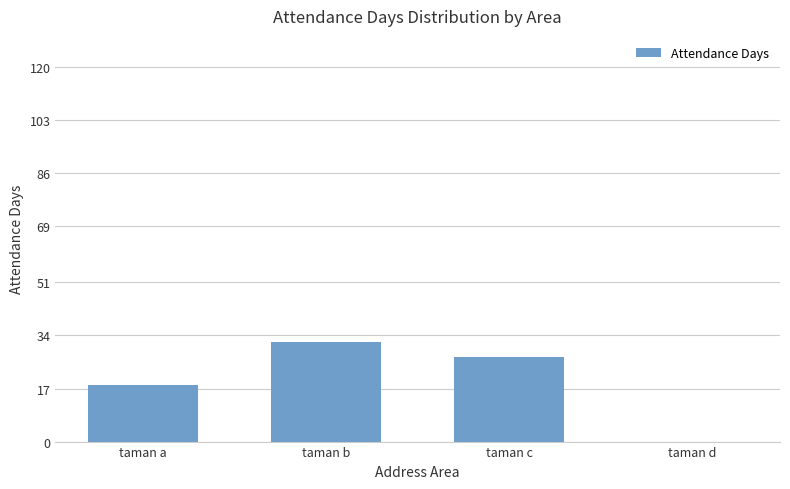

Between taman a and taman c, which is larger?

taman c